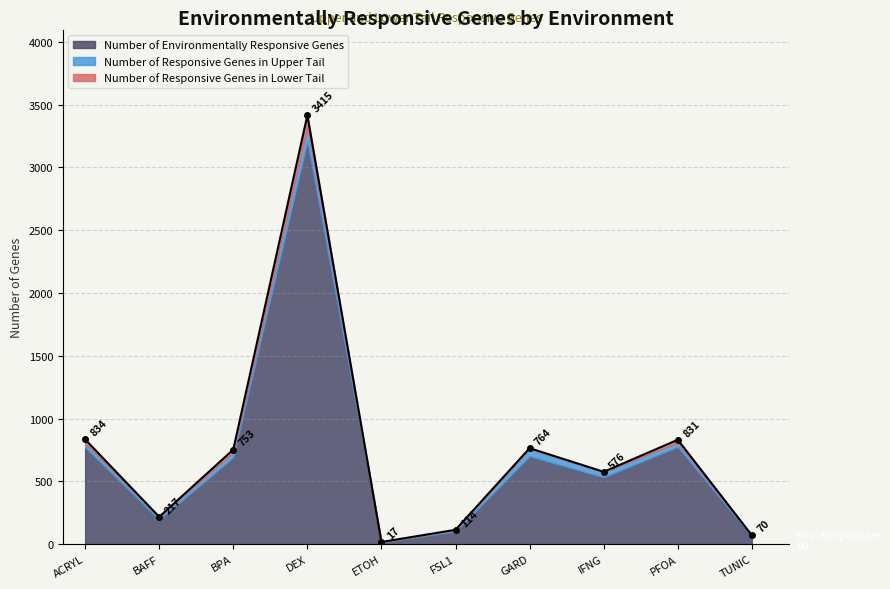

At how many categories does at least one series exceed 1188?

1